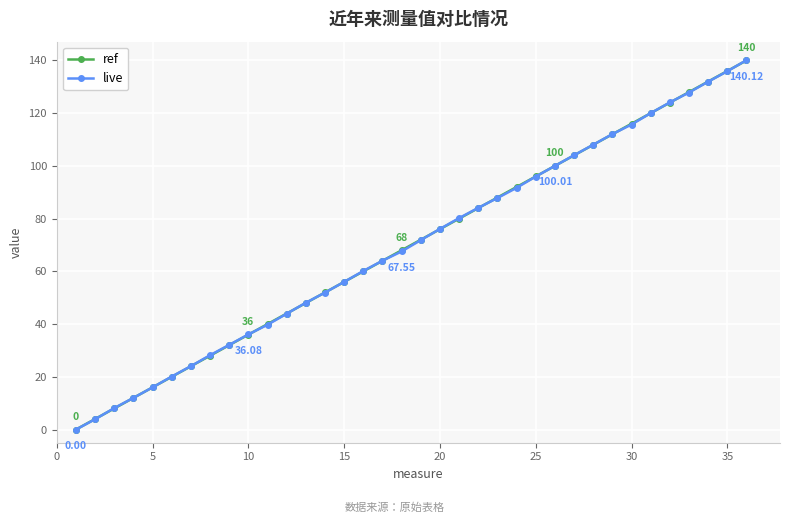

True or false: live has more than 1 points higher than both neighbors.

False